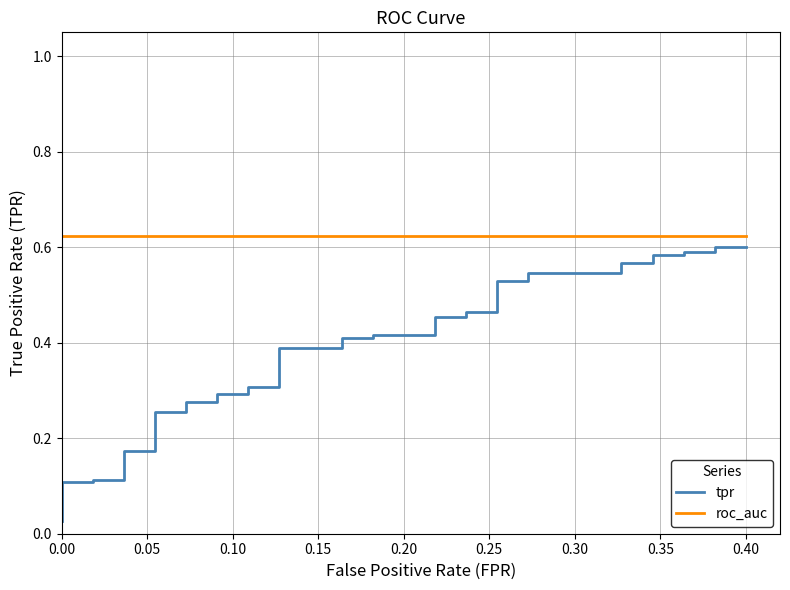

What is the sum of all roc_auc values?

25.0